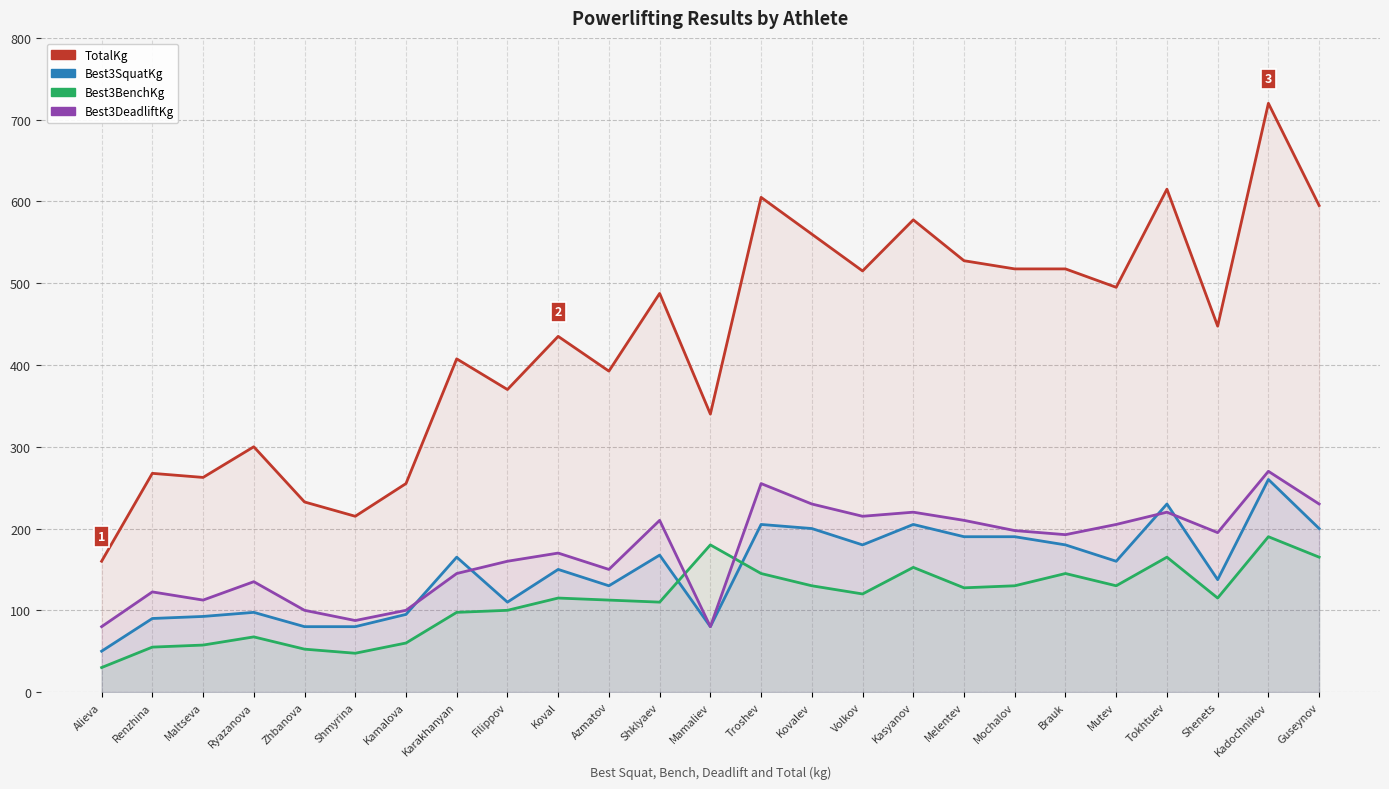

How many lines are shown in the chart?

4